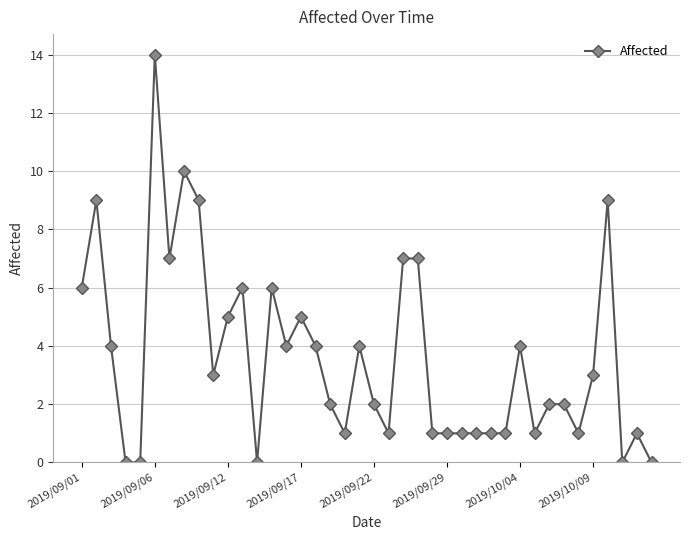

What is the greatest value displayed?

14